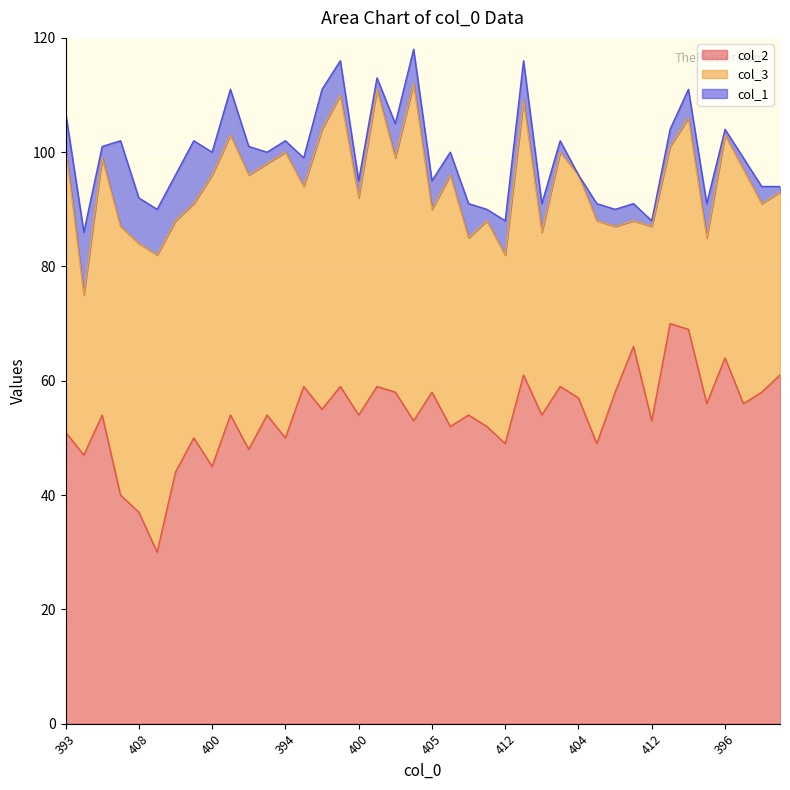

Reading left to right, what are all the values shown in this chart?

col_2: 51	47	54	40	37	30	44	50	45	54	48	54	50	59	55	59	54	59	58	53	58	52	54	52	49	61	54	59	57	49	58	66	53	70	69	56	64	56	58	61
col_3: 50	28	45	47	47	52	44	41	51	49	48	44	50	35	49	51	38	52	41	59	32	44	31	36	33	48	32	41	39	39	29	22	34	31	37	29	39	41	33	32
col_1: 6	11	2	15	8	8	8	11	4	8	5	2	2	5	7	6	3	2	6	6	5	4	6	2	6	7	5	2	0	3	3	3	1	3	5	6	1	2	3	1